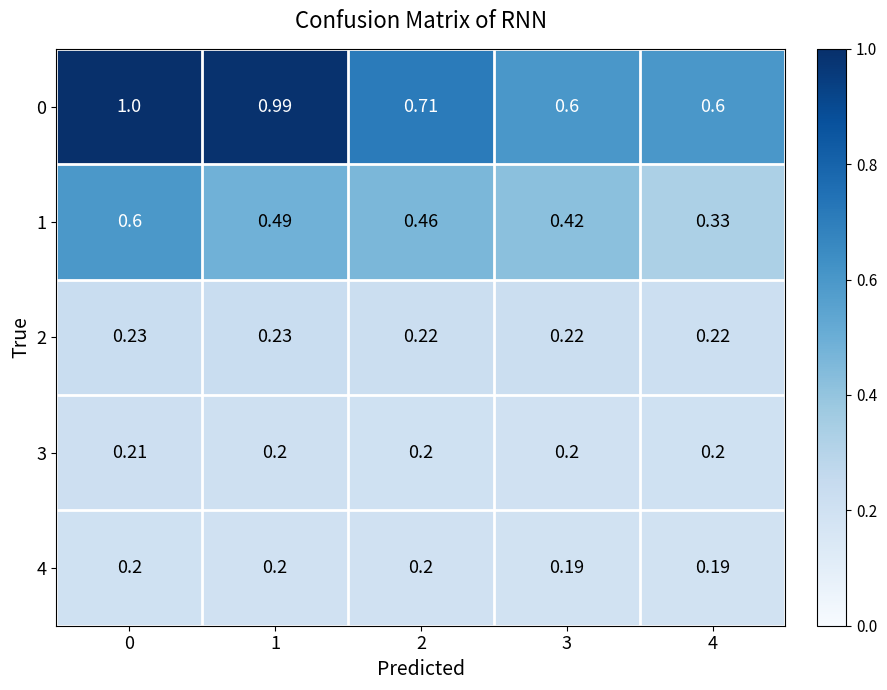

Is the value of 3 at 0 greater than the value of 4 at 0?

Yes